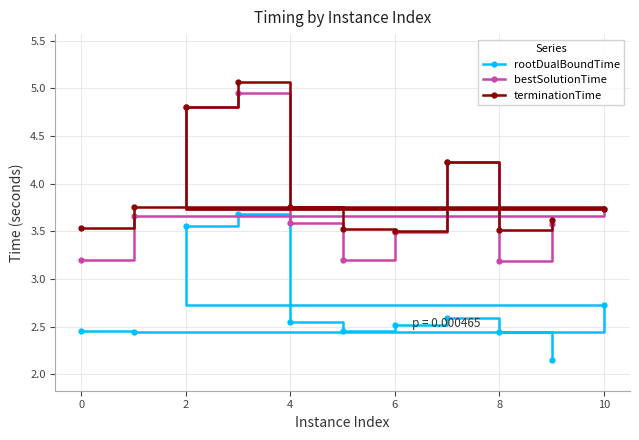

How many bestSolutionTime values are between 3 and 4?

8